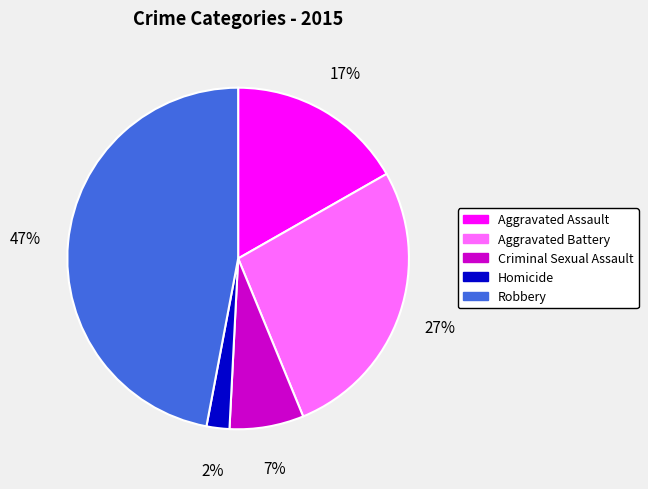

To the nearest percent, what is the difference between the largest and smallest slice percentages?

45%